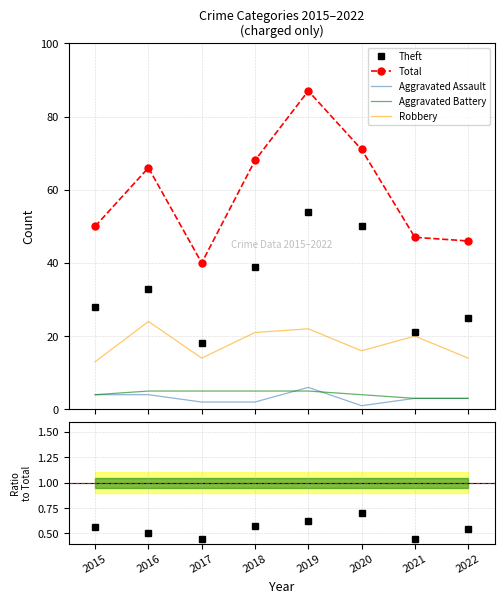

Which series has the largest total across all categories?

Total